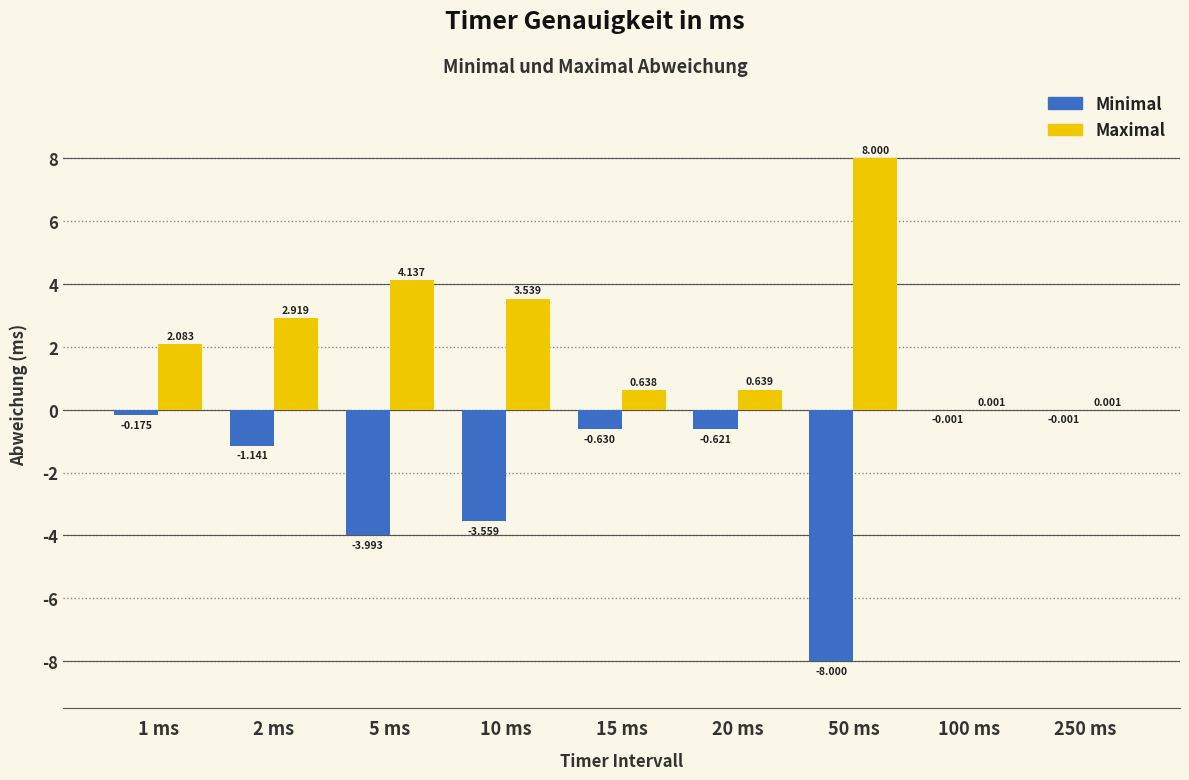

Is the value of Maximal at 5 ms greater than the value of Minimal at 100 ms?

Yes